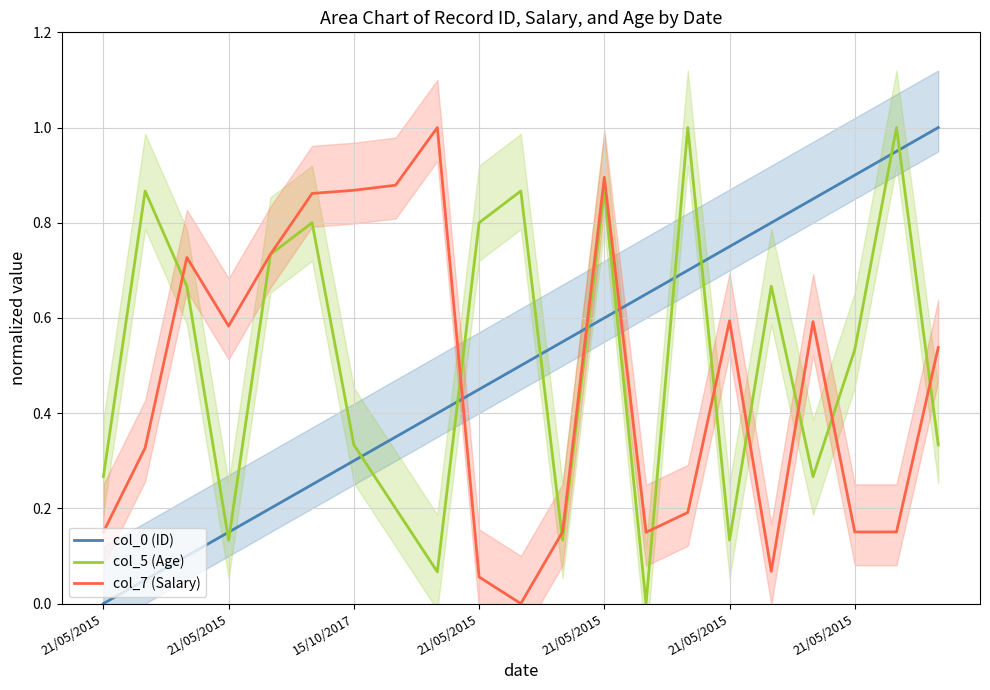

What is the greatest value displayed?

1.0